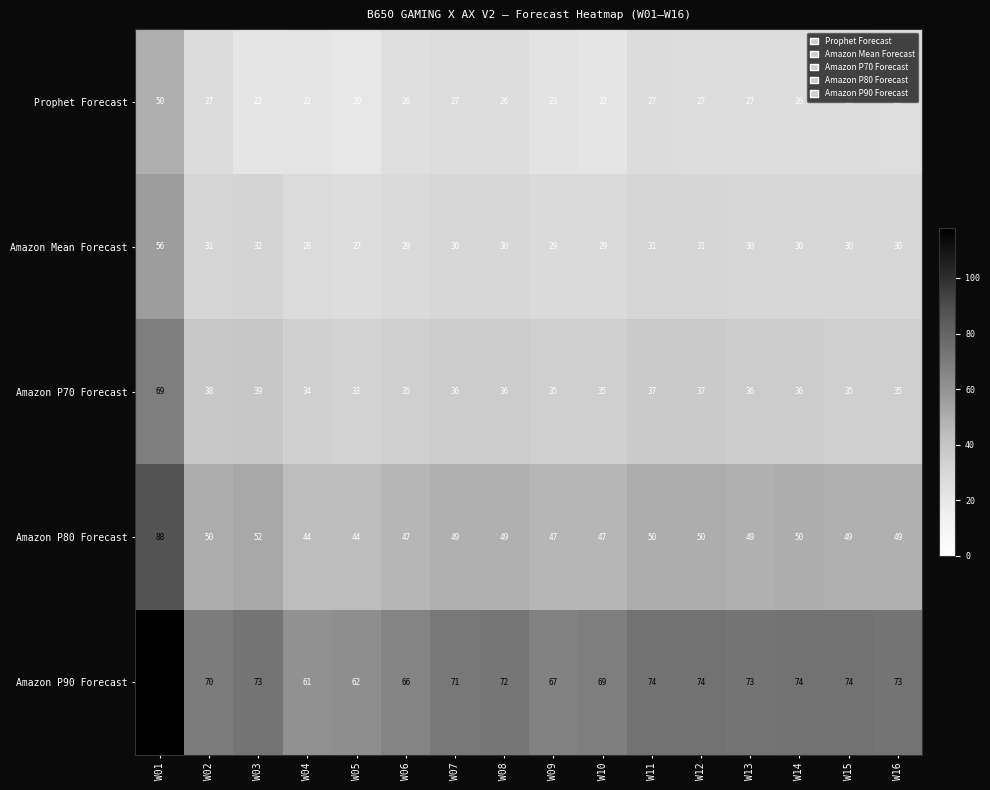

Read the Amazon P70 Forecast value at W02.

38